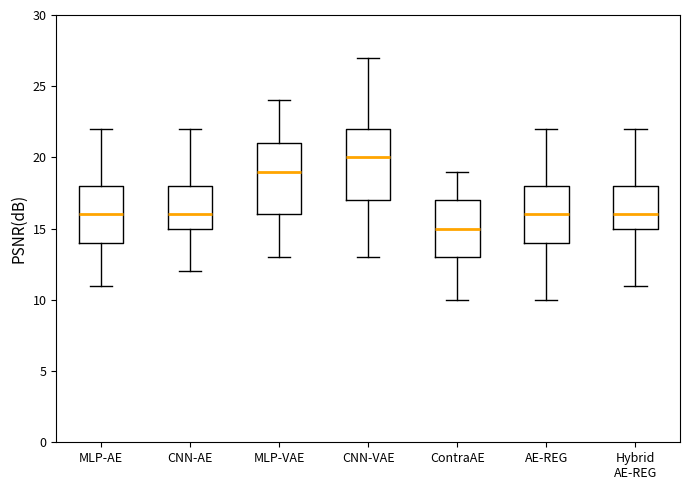

Which box has the lowest median line?

ContraAE